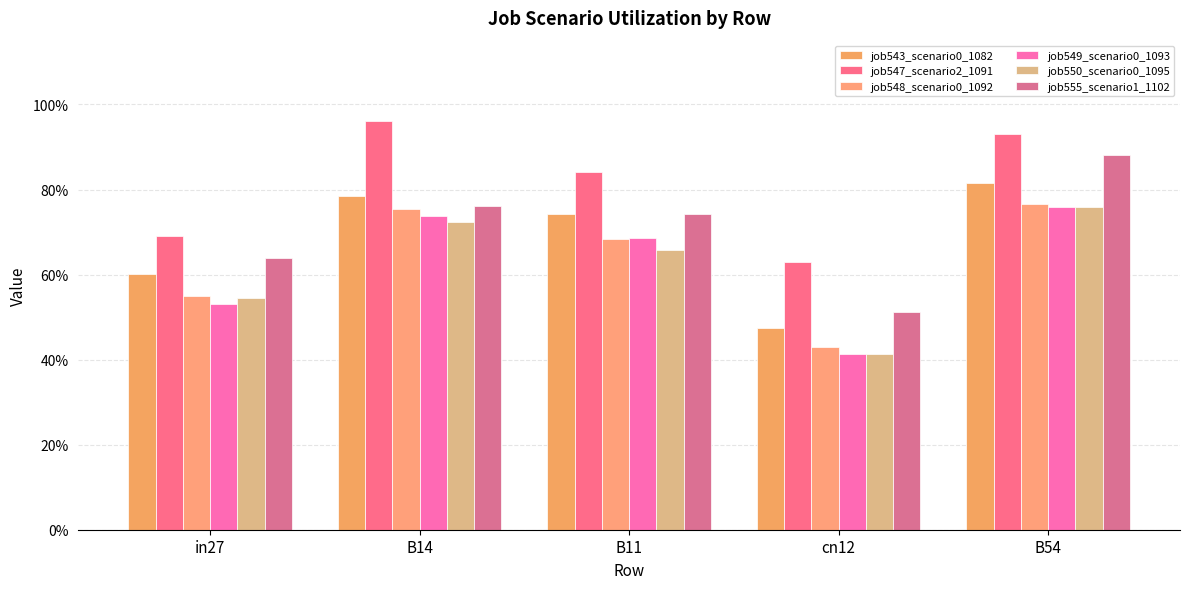

What is the difference between the job549_scenario0_1093 values at B11 and B54?

0.1